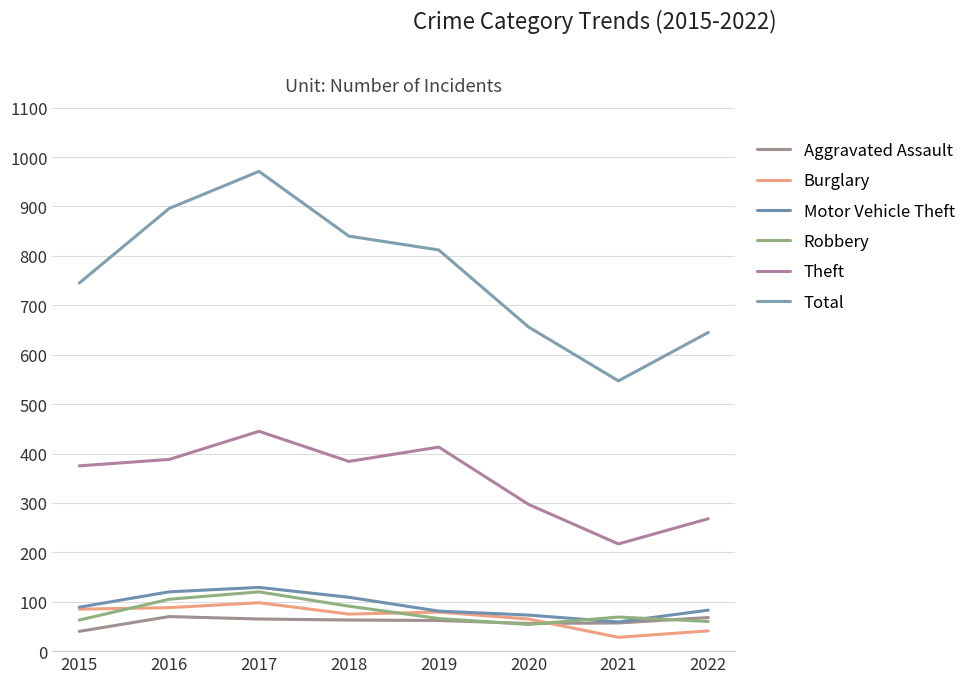

Which has a higher value, 2021 or 2019?

2019